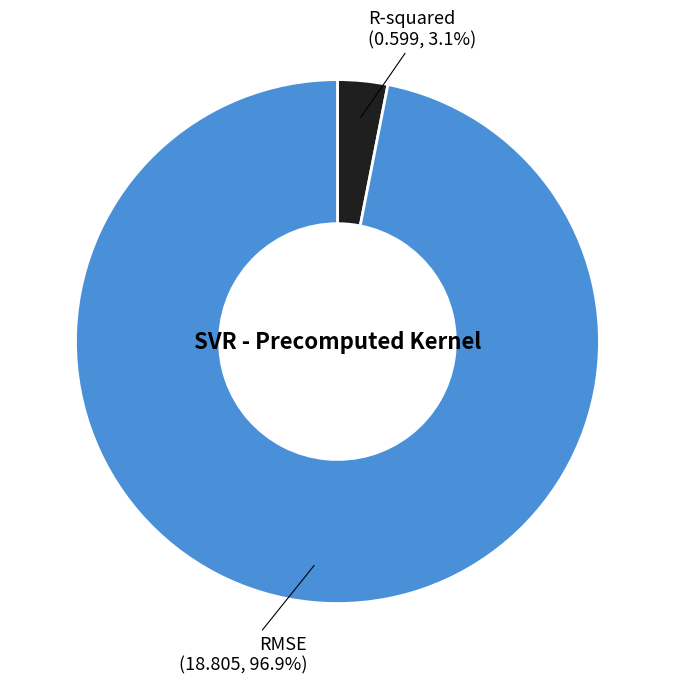

To the nearest percent, what is the difference between the RMSE and R-squared slice percentages?

94%